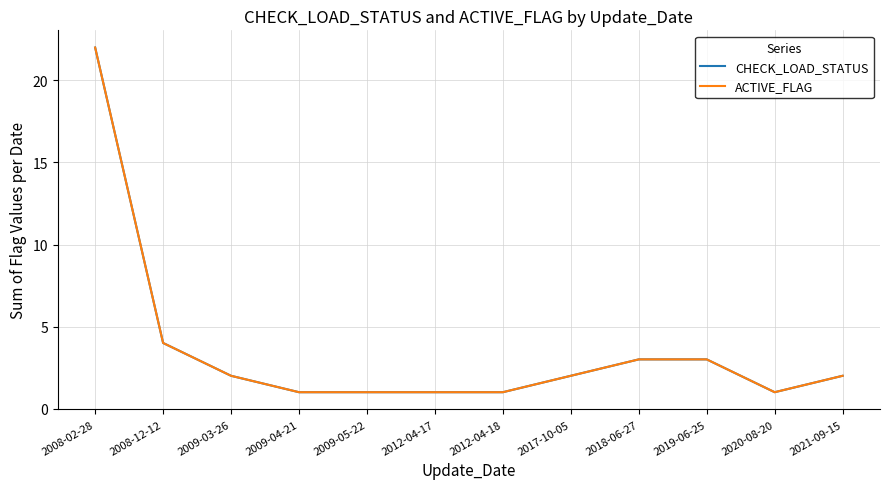

Does the chart display data point markers on the line(s)?

No